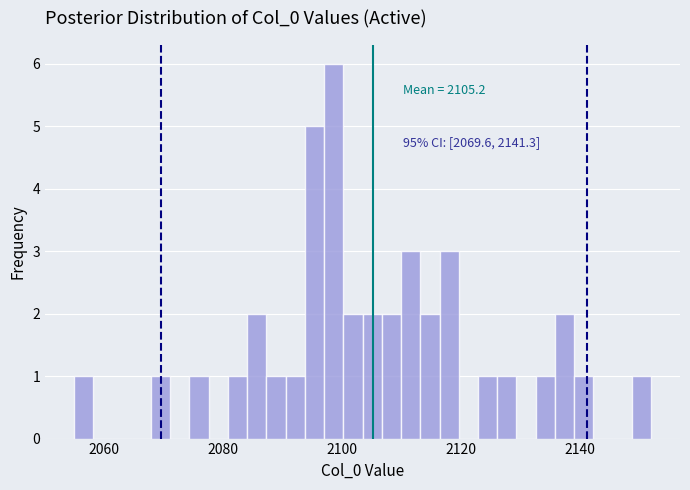

Read against the x-axis, roughly where is the centre of the tallest bar?

2098